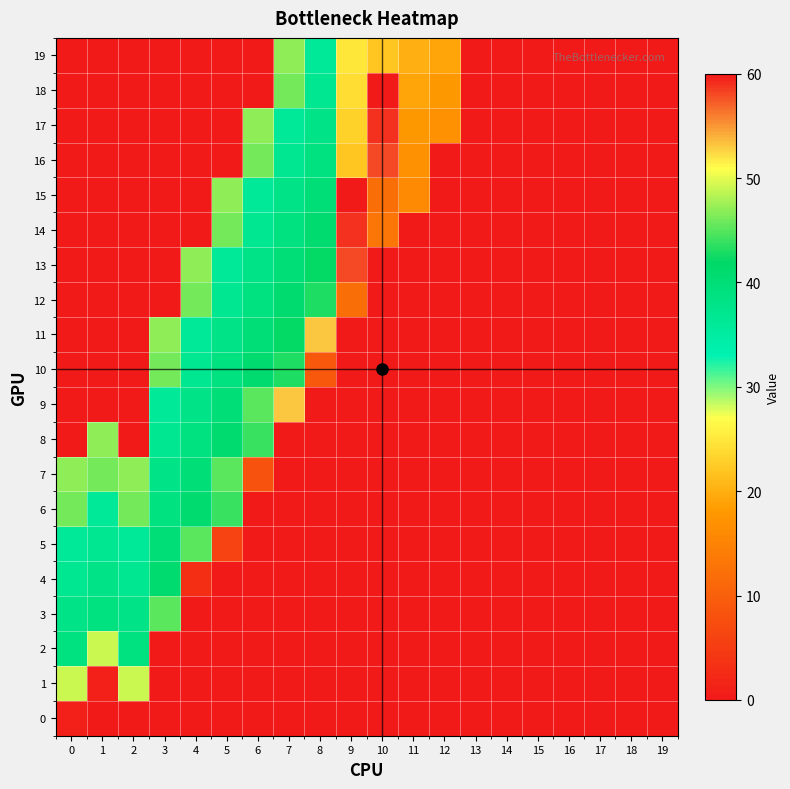

Count the number of categories in the chart.

20